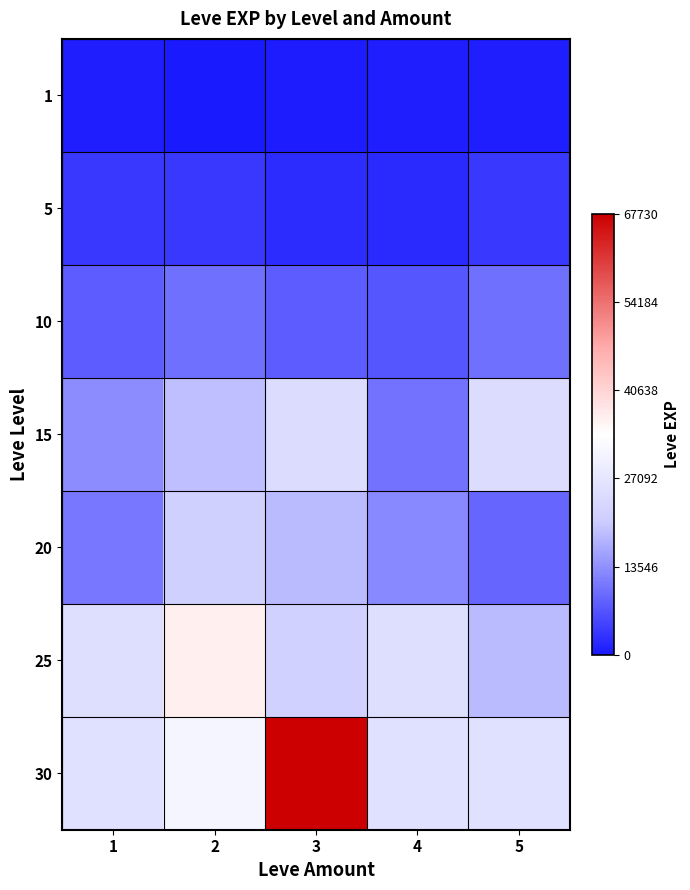

Reading right to left, what are all the values shown in this chart?

1: 5=630	4=720	3=450	2=1	1=630
5: 5=3600	4=1980	3=2230	2=3600	1=3600
10: 5=9990	4=6880	3=7880	2=9990	1=7880
15: 5=24790	4=10100	3=24790	2=18910	1=13040
20: 5=8990	4=12960	3=18290	2=21600	1=10710
25: 5=18490	4=25250	3=21830	2=36390	1=25250
30: 5=25900	4=25900	3=67730	2=31330	1=25900